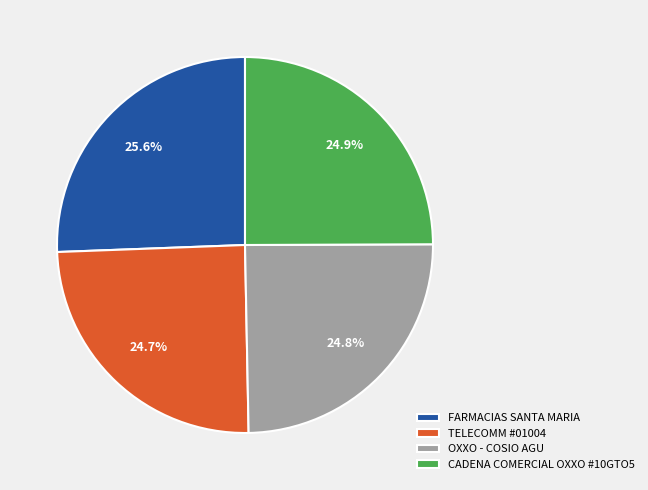

Is it true that OXXO - COSIO AGU is 25% of the pie?

True